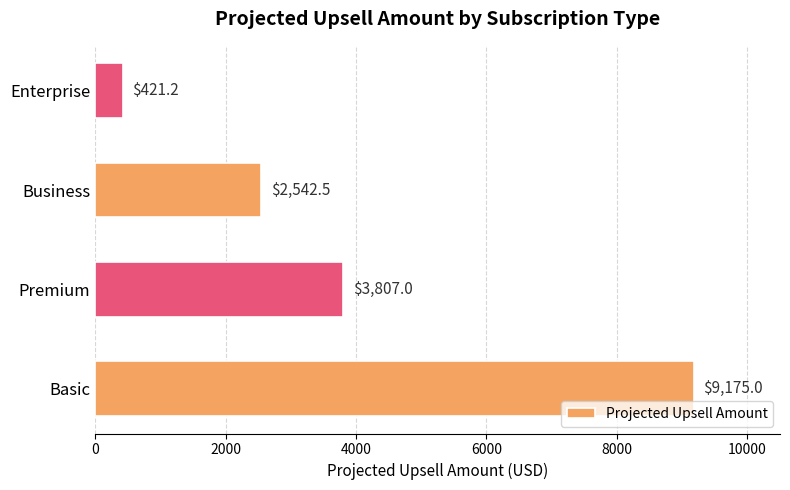

Approximately how many times larger is the value at Premium compared to Enterprise?

9.0